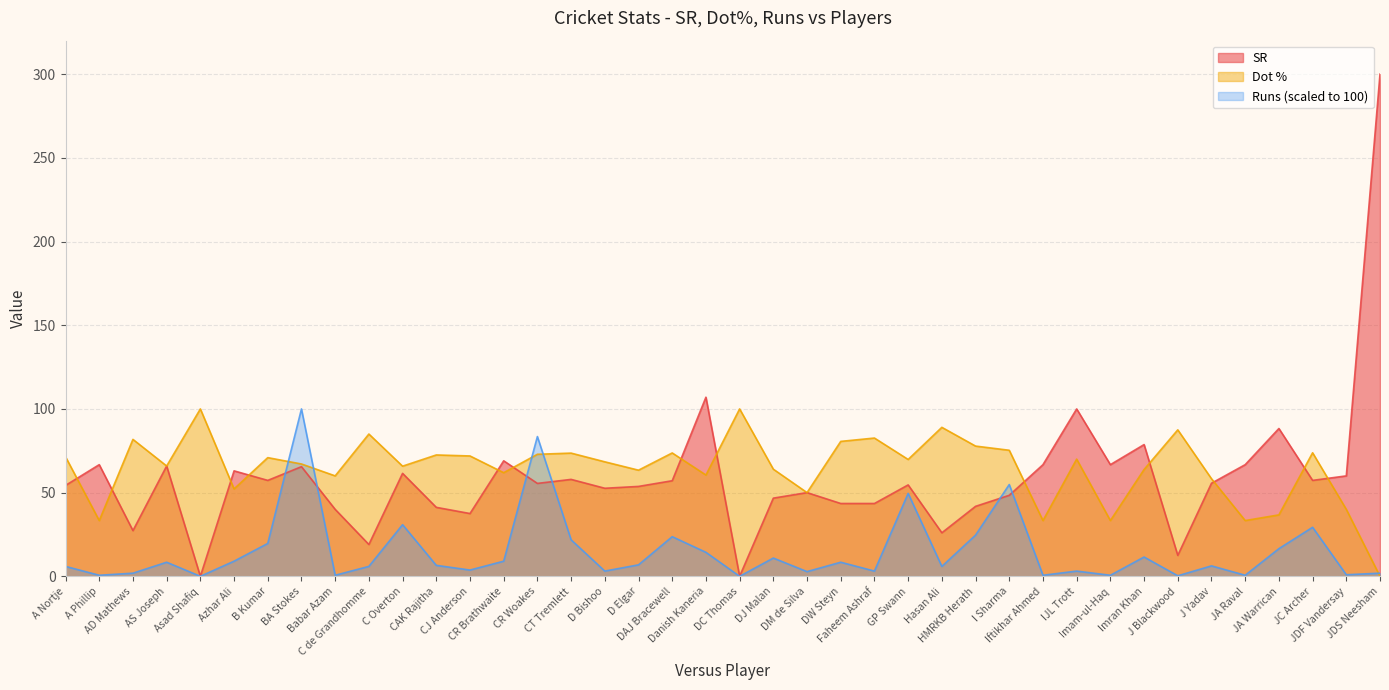

Where is the first local minimum for SR?

AD Mathews